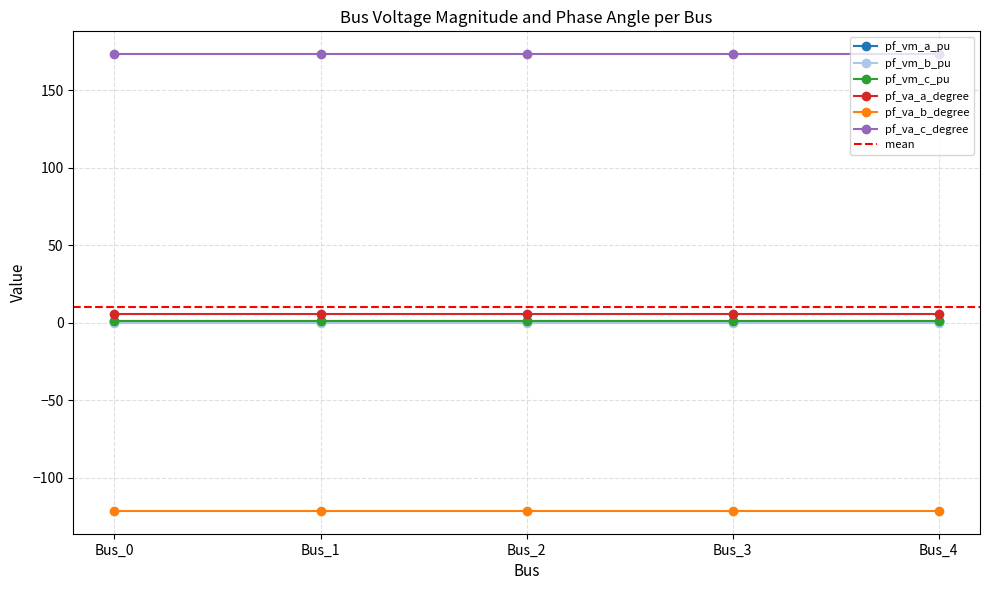

At which category does pf_va_a_degree reach its first local valley?

Bus_1